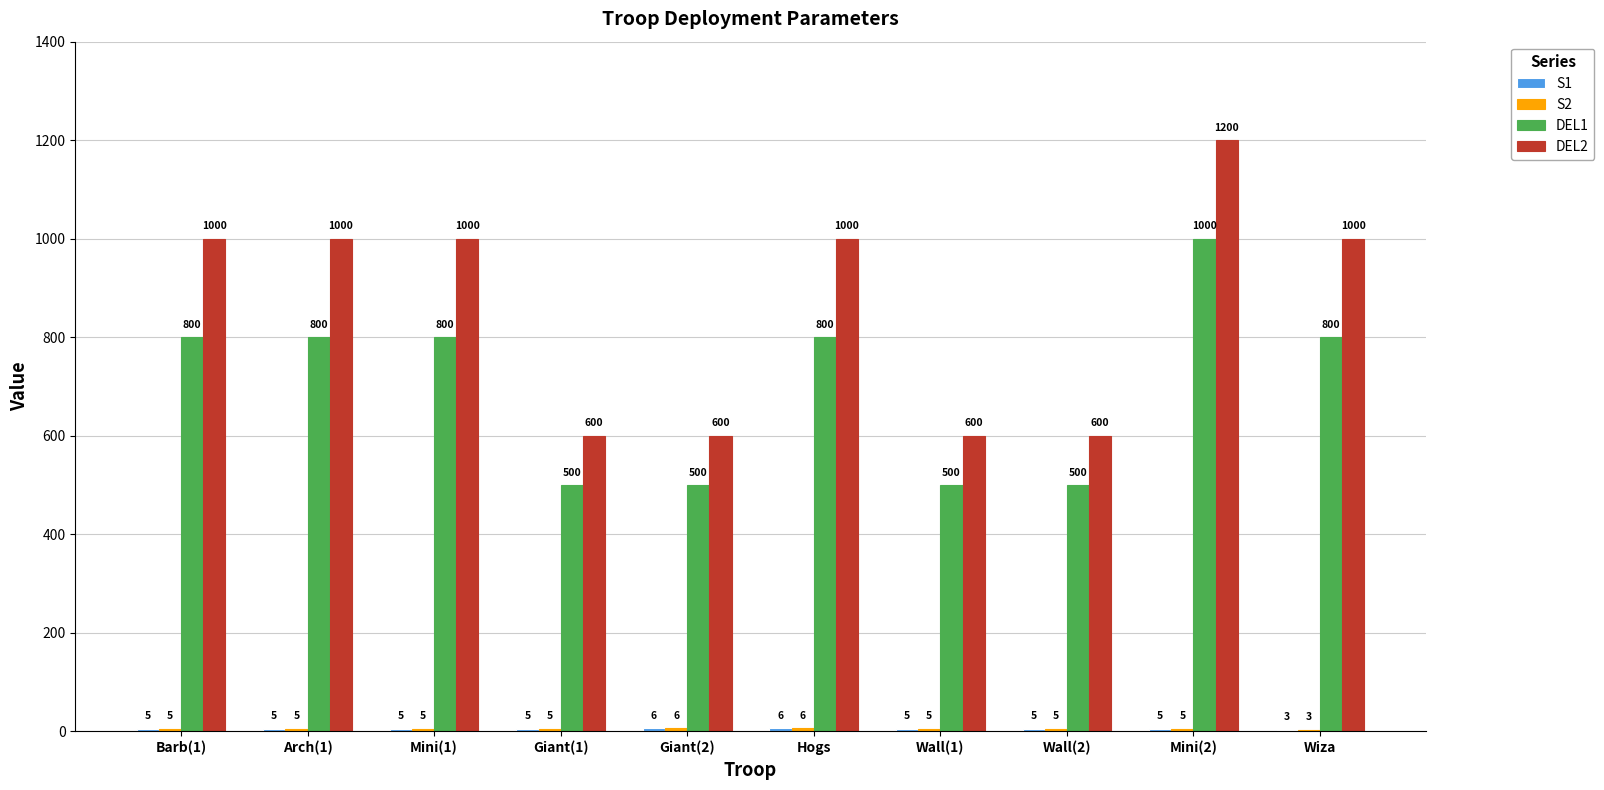

What is the approximate value of DEL2 at Wall(2), to the nearest 100?

600